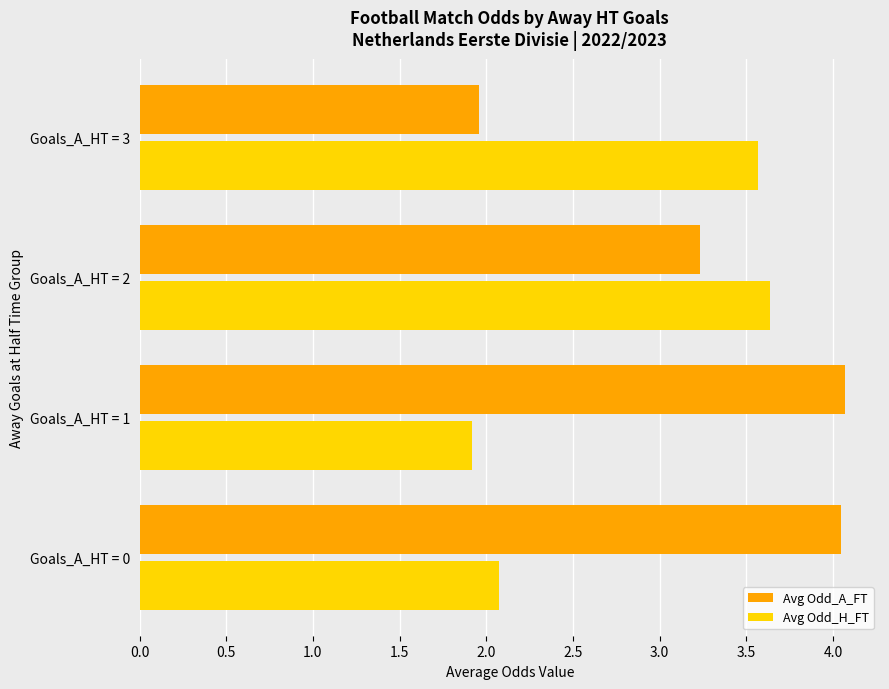

What is the average value of the Avg Odd_H_FT series?

2.8